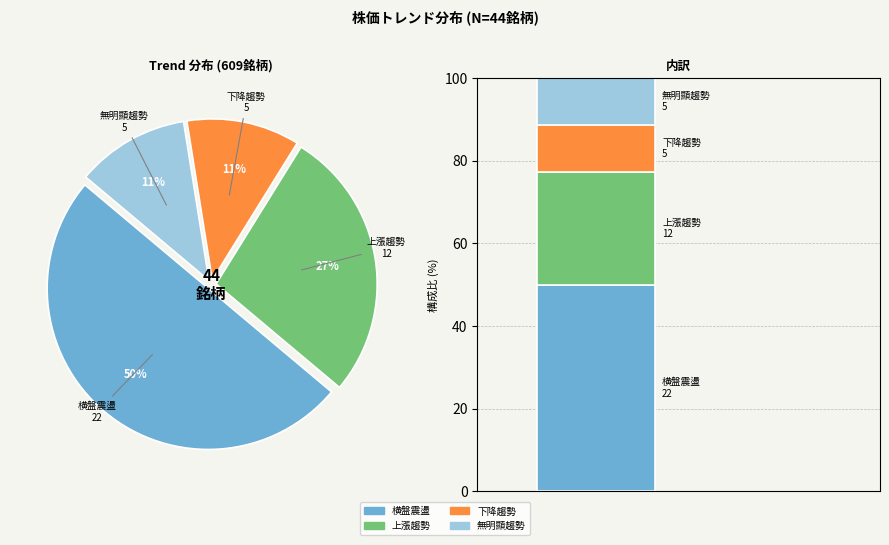

Is 均線:上漲趨勢 the majority of the pie?

No